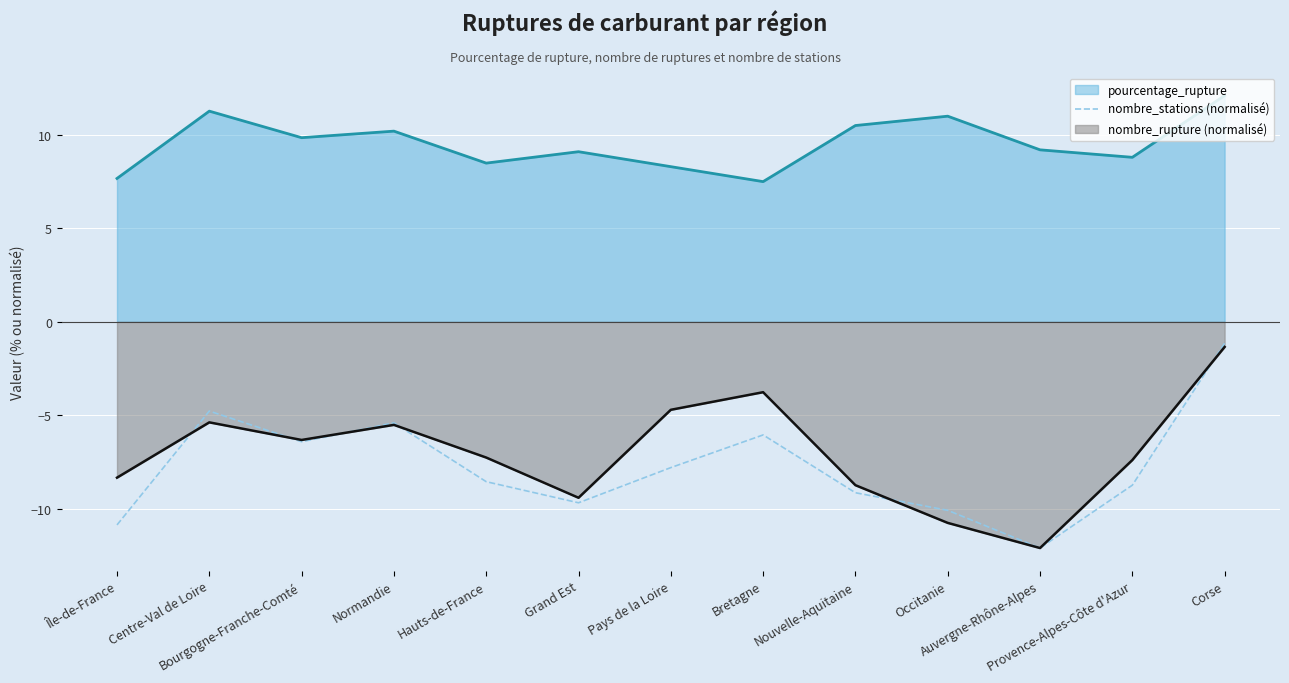

What is the label of the 6th point from the left?

Grand Est